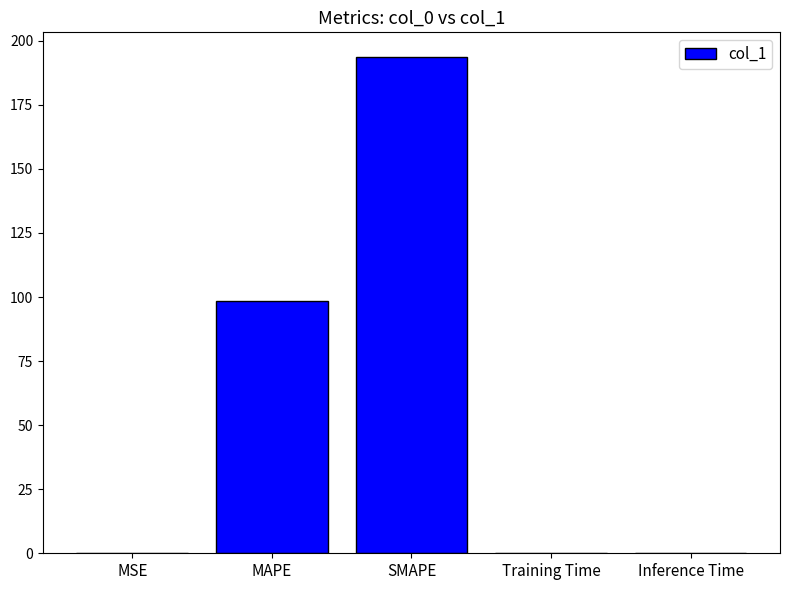

What is the sum of all values?

292.1